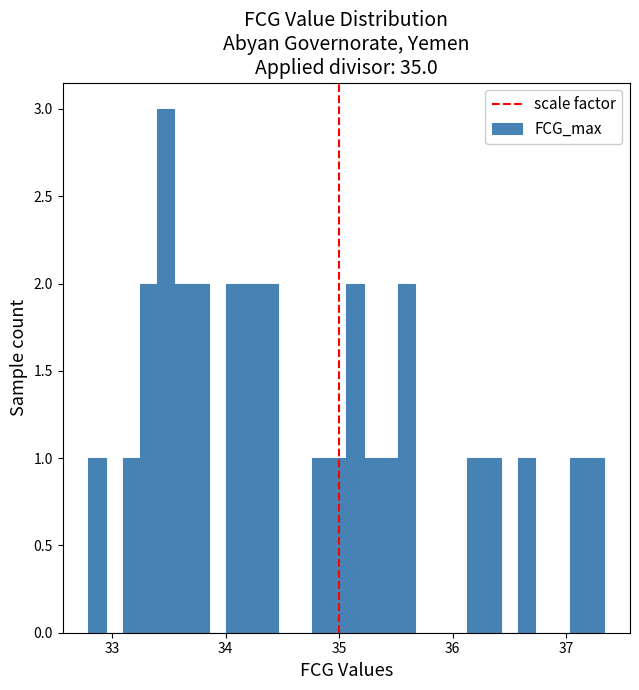

Around what value on the x-axis is the tallest bar? Give the approximate position of its centre, as read against the axis.

33.5